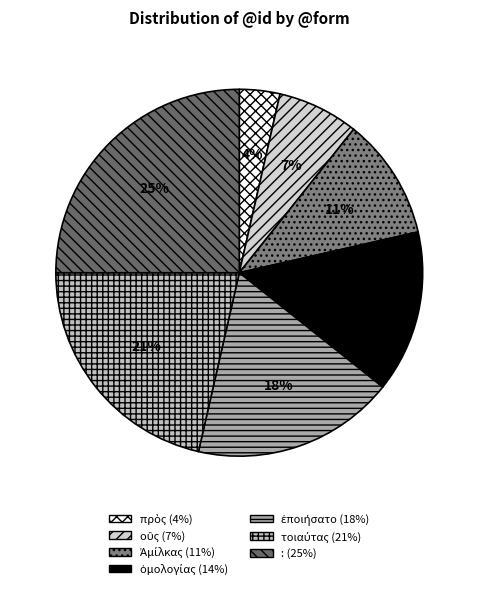

Which slice is the smallest?

πρὸς